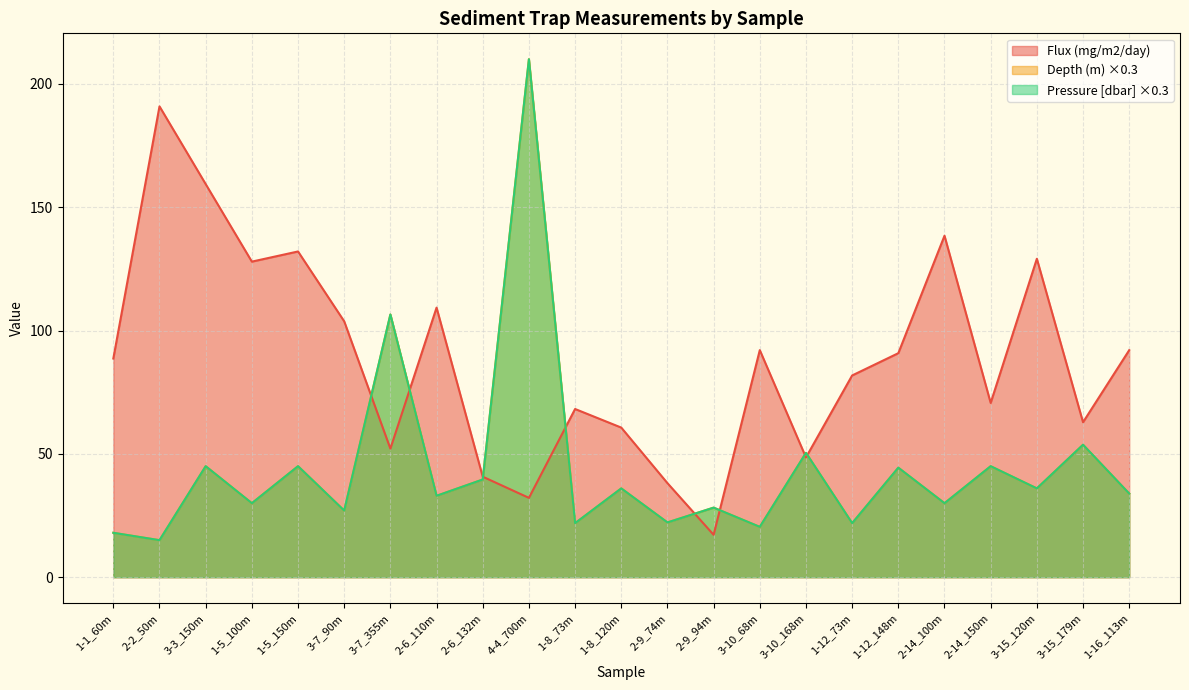

The Flux (mg/m2/day) series shows 118.3 at 2-2_50m. True or false?

False